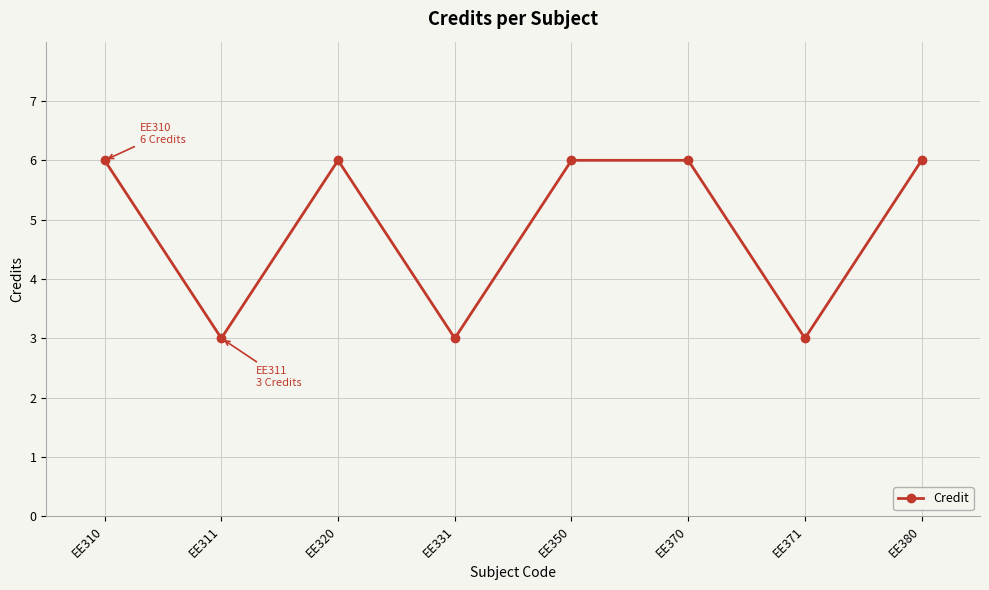

The chart shows a value of 4 at EE371. True or false?

False